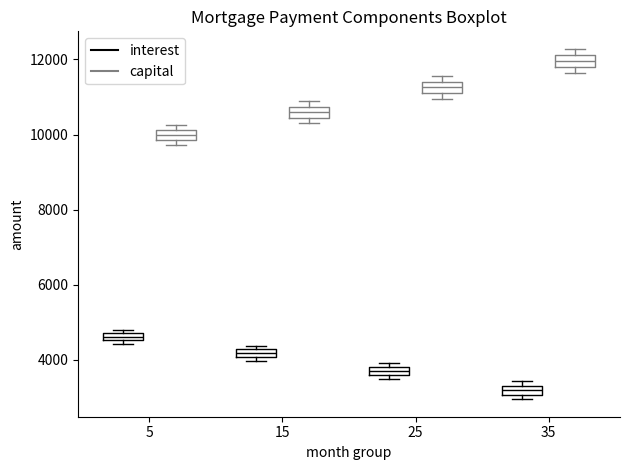

Which box's median line is the lowest?

35 (interest)